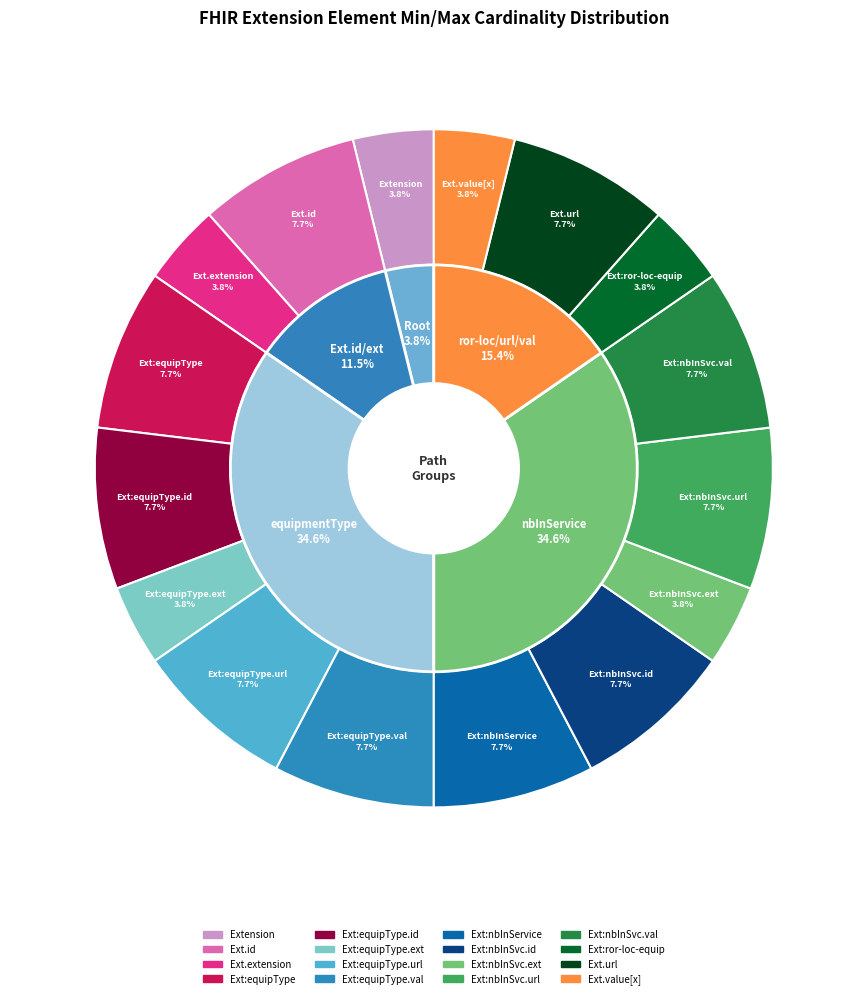

What is the change in value from Extension to Extension.extension:nbInService.url?

+1